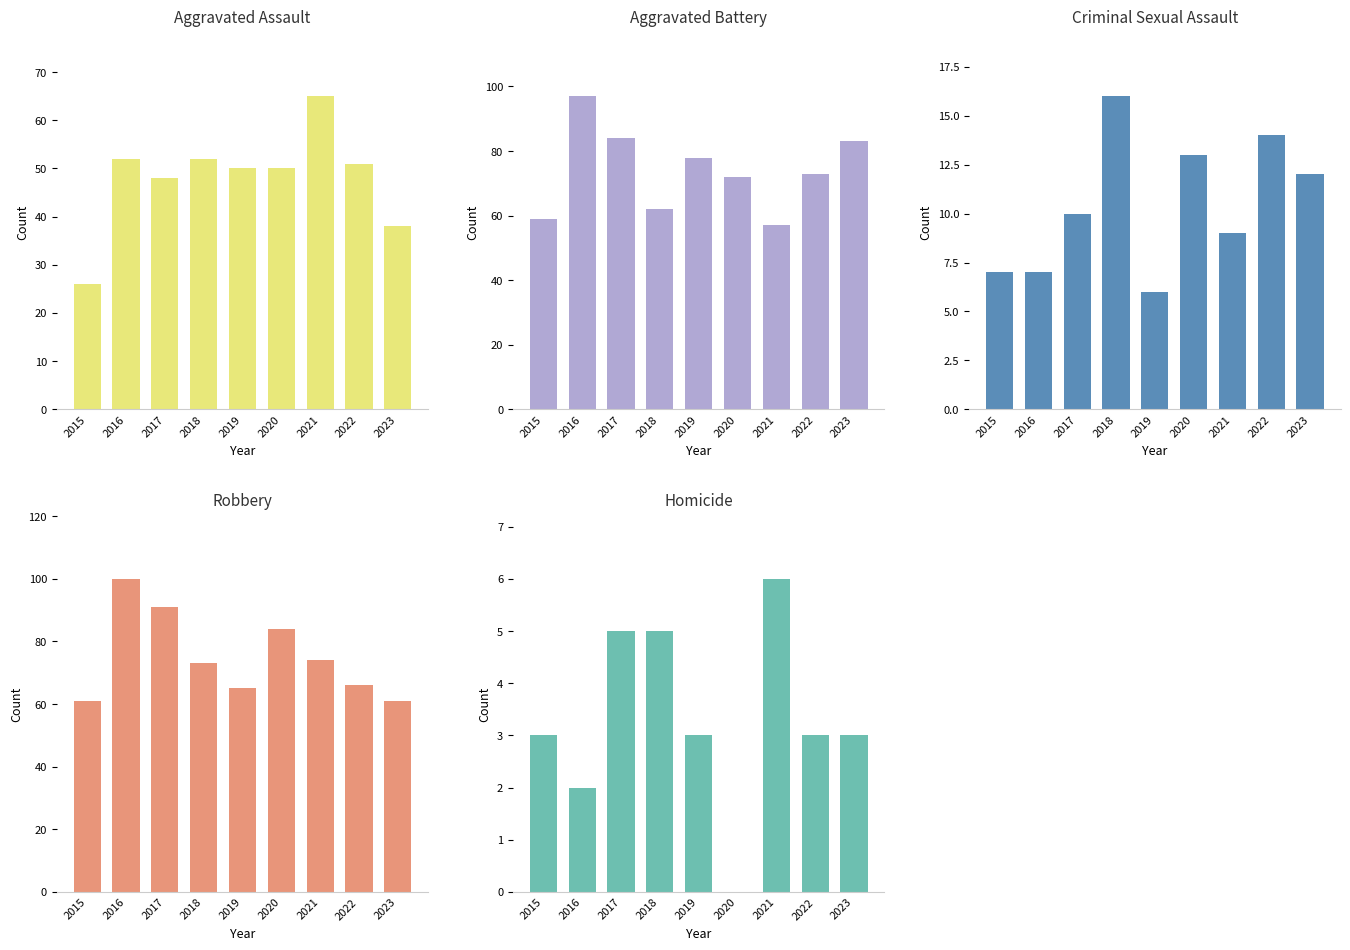

True or false: Criminal Sexual Assault has a value of 10 at 2022.

False